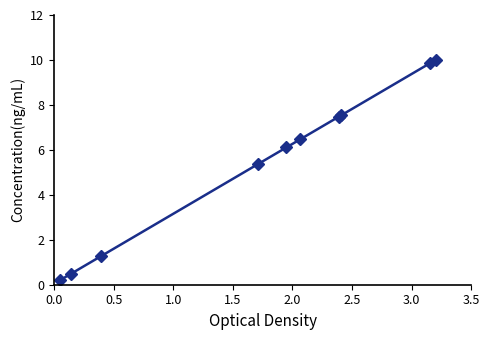

What is the maximum value shown in the chart?

10.0